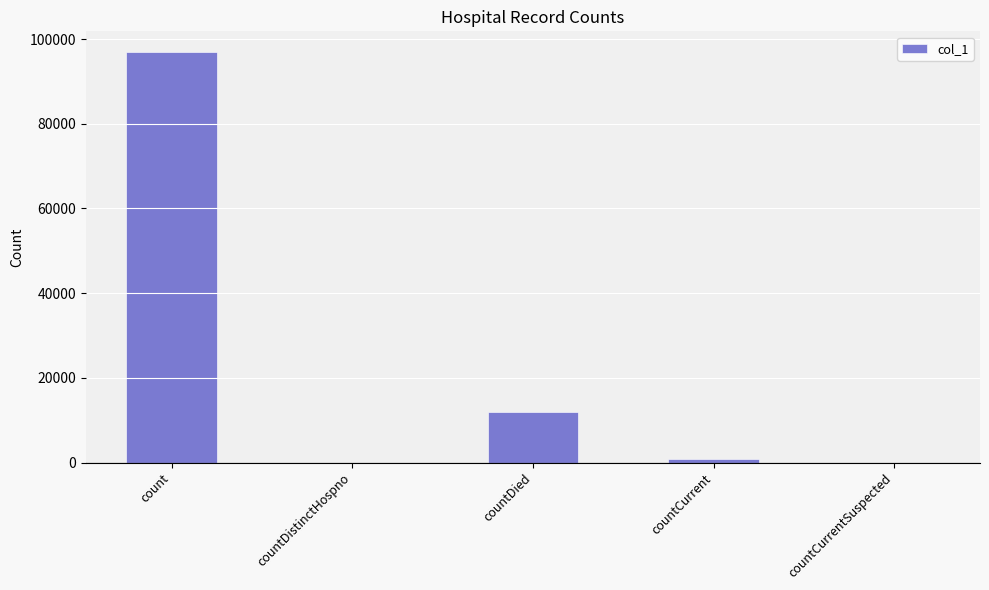

Which label corresponds to the largest value in the chart?

count